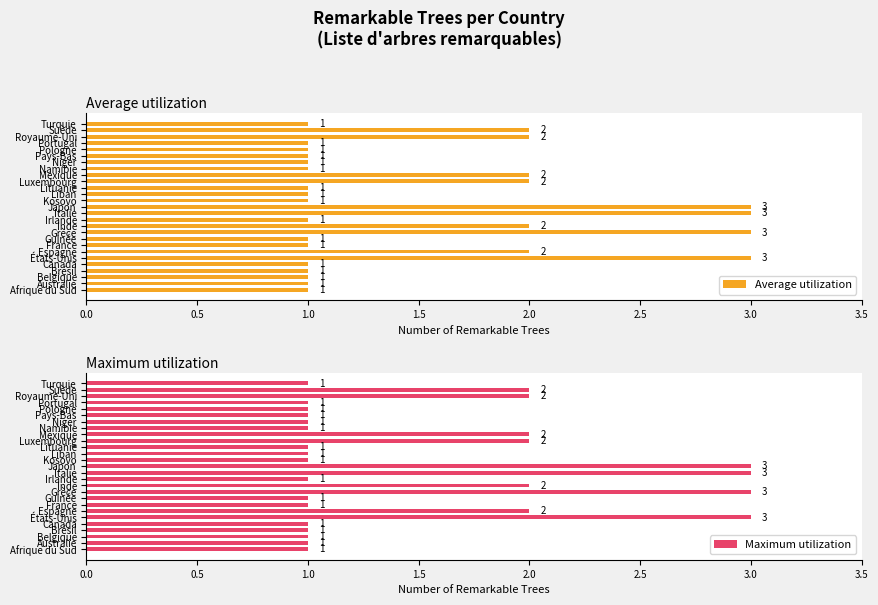

How many categories are shown in the chart?

27